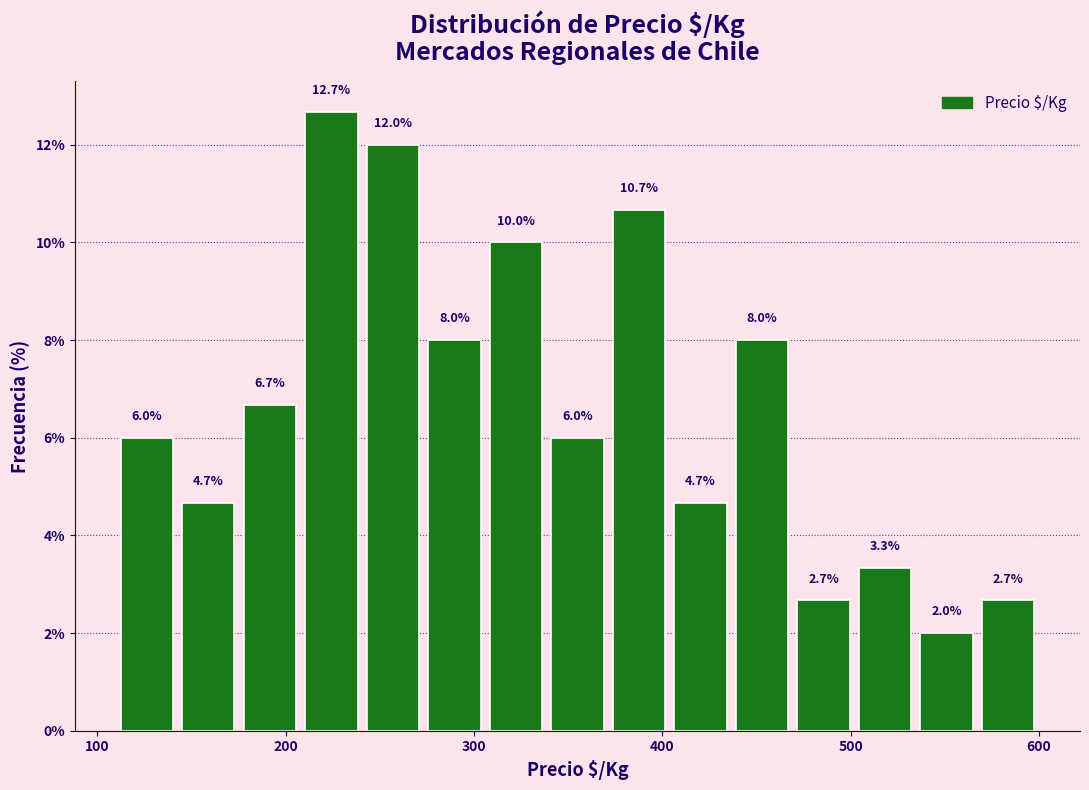

Around what value on the x-axis is the tallest bar? Give the approximate position of its centre, as read against the axis.

220